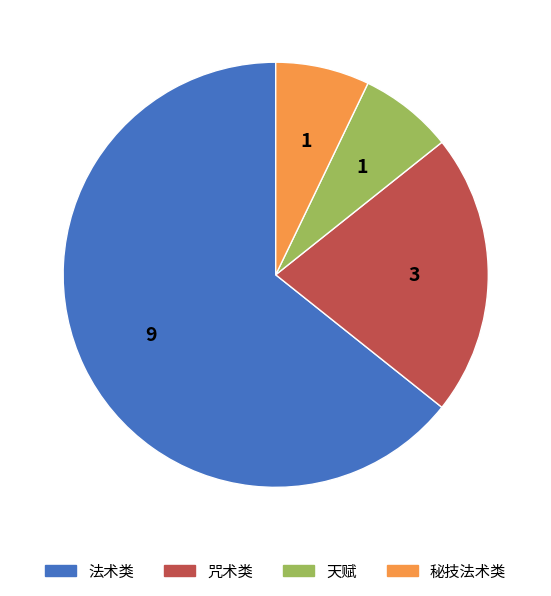

Does any single category account for the majority?

Yes